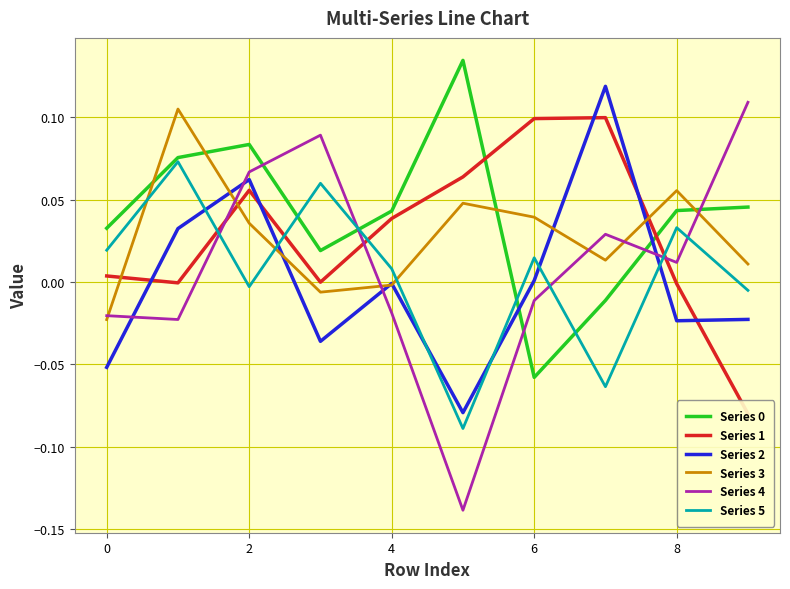

How many interior local peaks does the Series 1 series have?

2